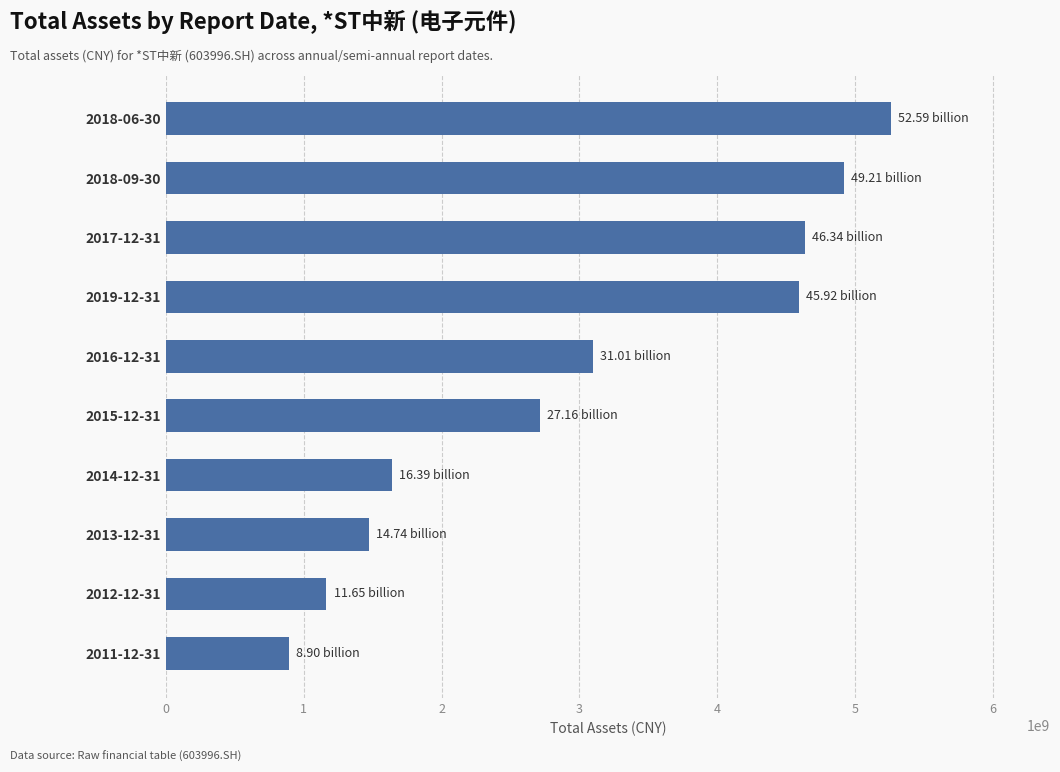

Approximately how many times larger is the value at 2018-06-30 compared to 2017-12-31?

1.1